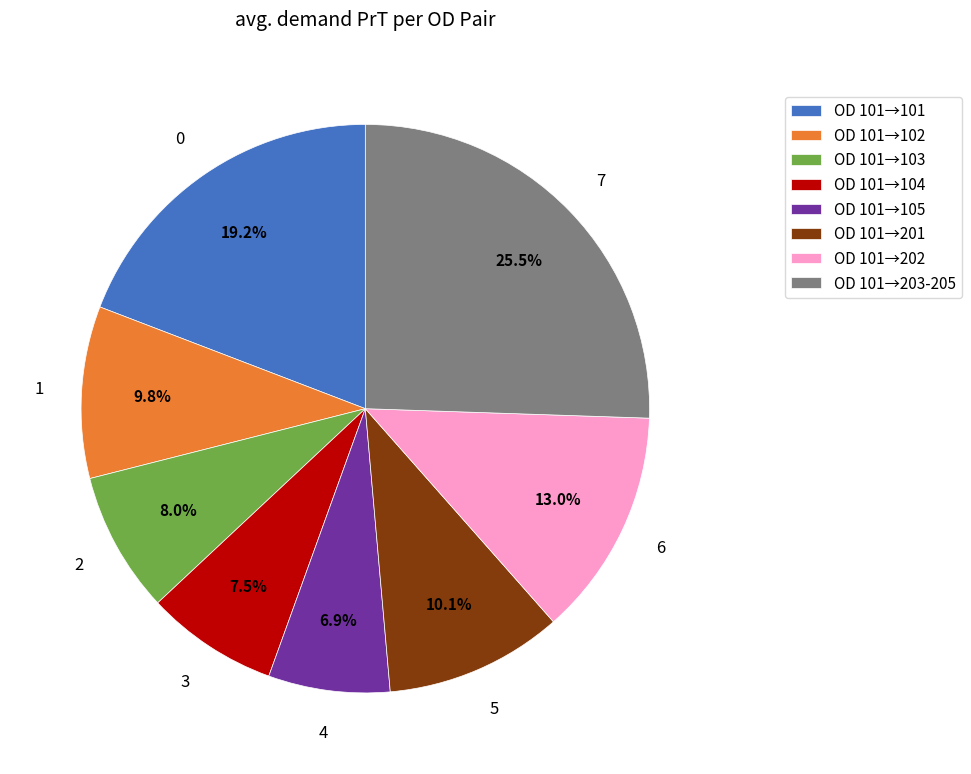

Which slice is the largest?

OD 101→203-205